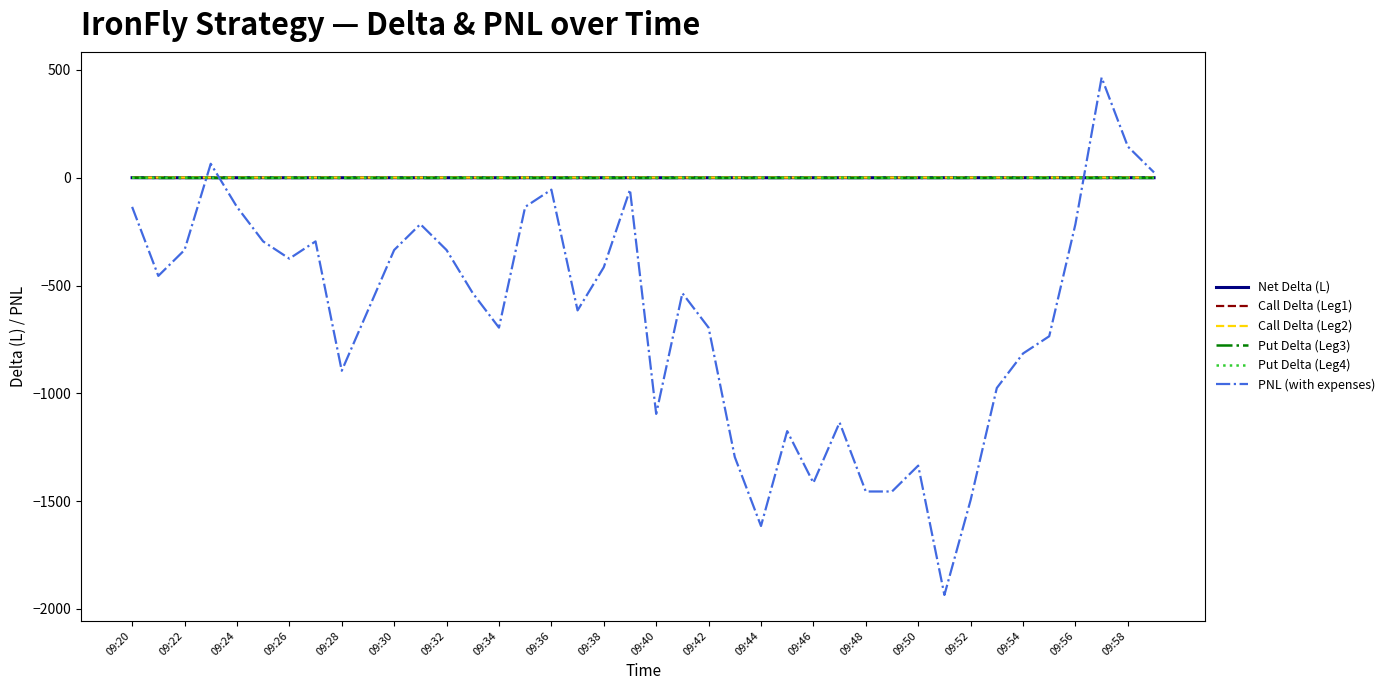

Which series has the widest spread of values?

PNL (with expenses)